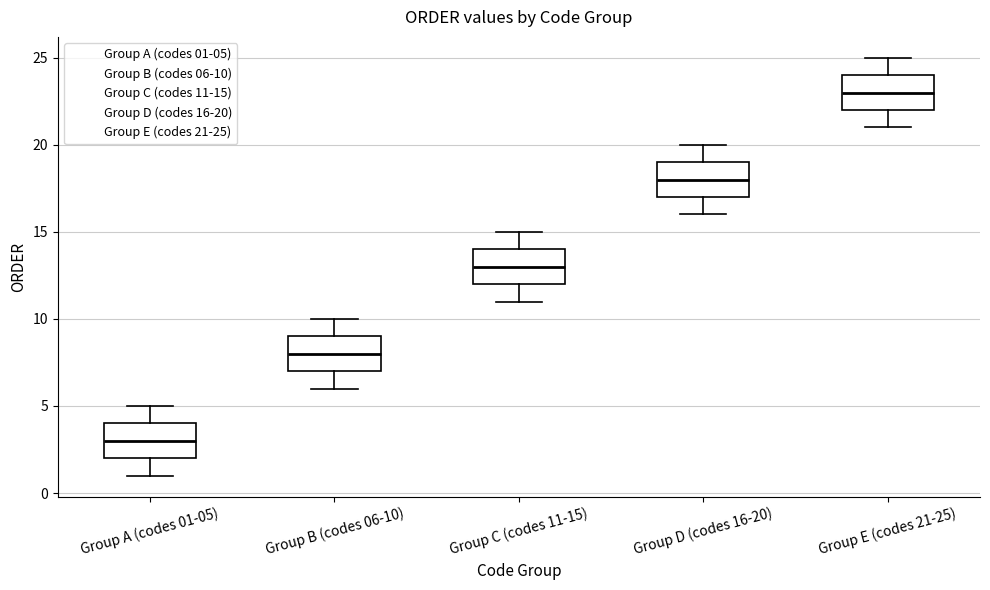

Reading left to right, read every box against the y-axis: the position of its median line, the range the box covers, and the ends of its whiskers. The values are not printed on the chart, so give them approximately, as read against the axis.

Group A (codes 01-05): median 3, box 2 to 4, whiskers 1 to 5
Group B (codes 06-10): median 8, box 7 to 9, whiskers 6 to 10
Group C (codes 11-15): median 13, box 12 to 14, whiskers 11 to 15
Group D (codes 16-20): median 18, box 17 to 19, whiskers 16 to 20
Group E (codes 21-25): median 23, box 22 to 24, whiskers 21 to 25